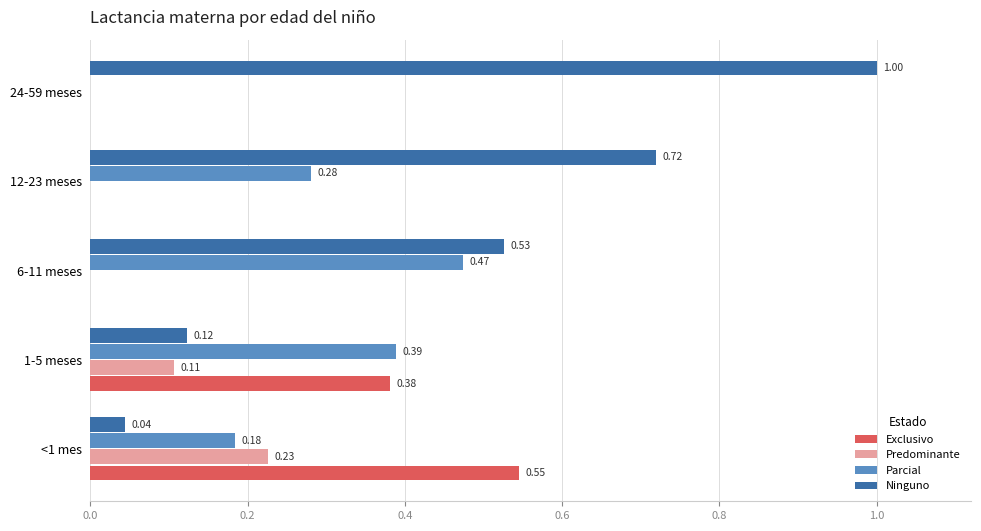

What is the sum of all Exclusivo values?

0.9